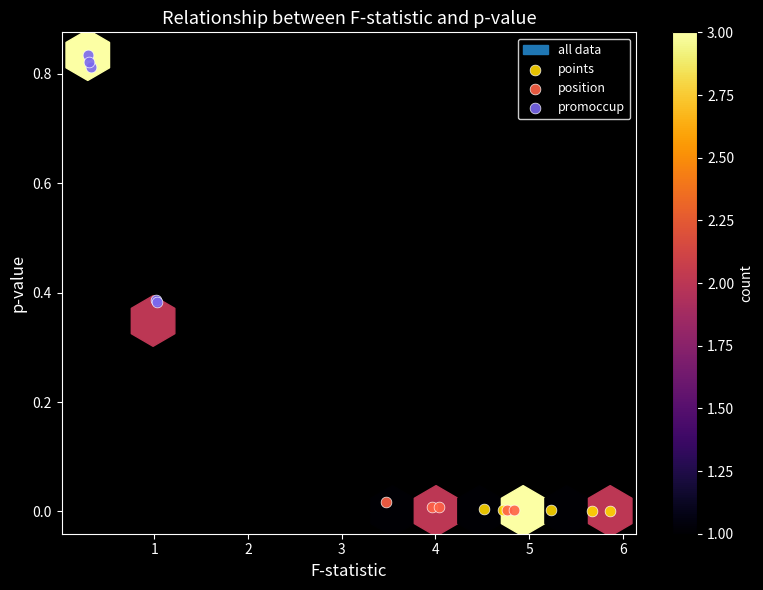

Which series contains the highest Y value?

promoccup